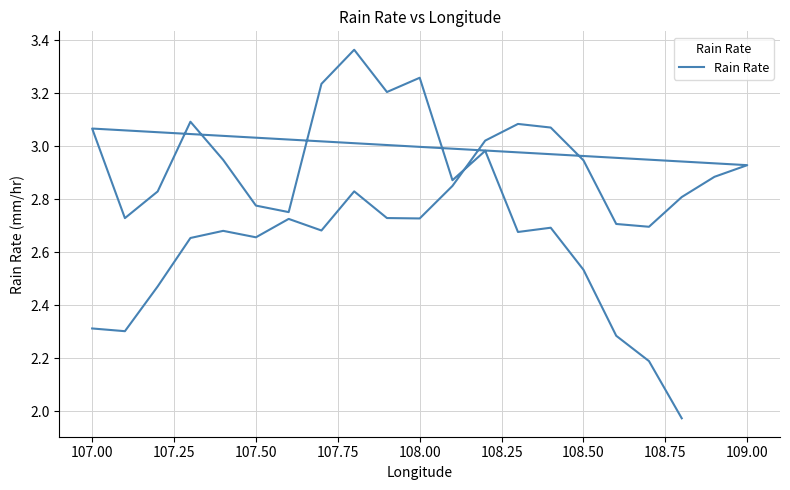

Count the number of categories in the chart.

40